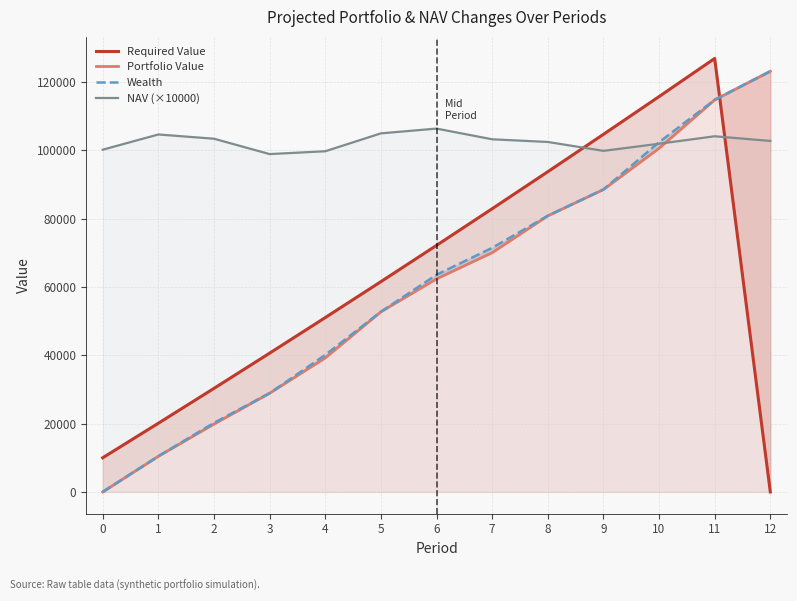

What is the sum of the NAV (×10000) values at 1 and 6?

210891.0